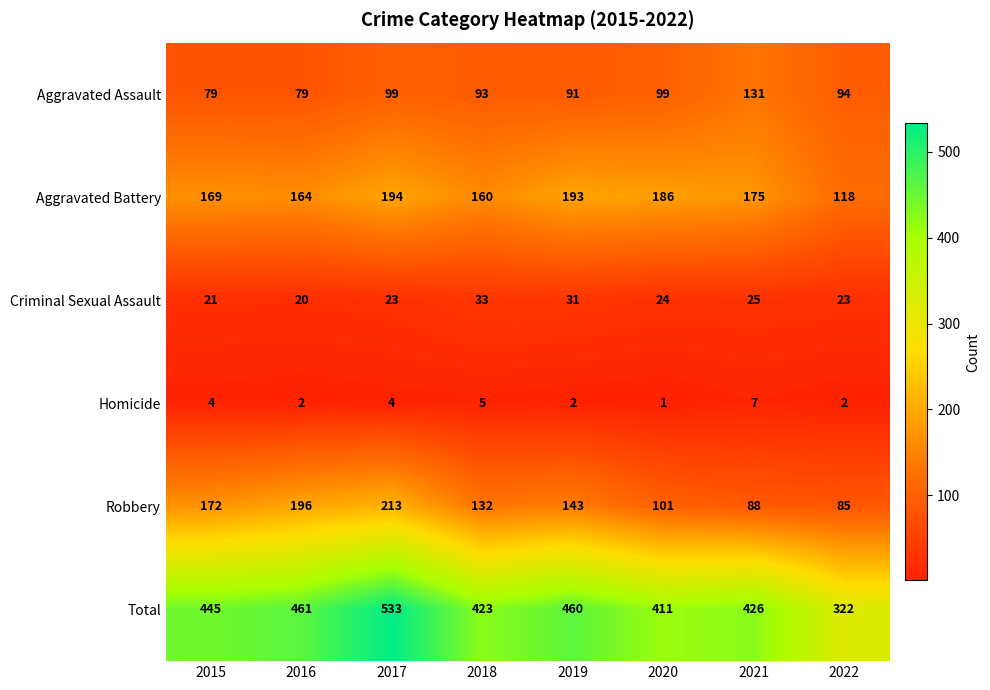

Which series has the largest range (max minus min)?

Total